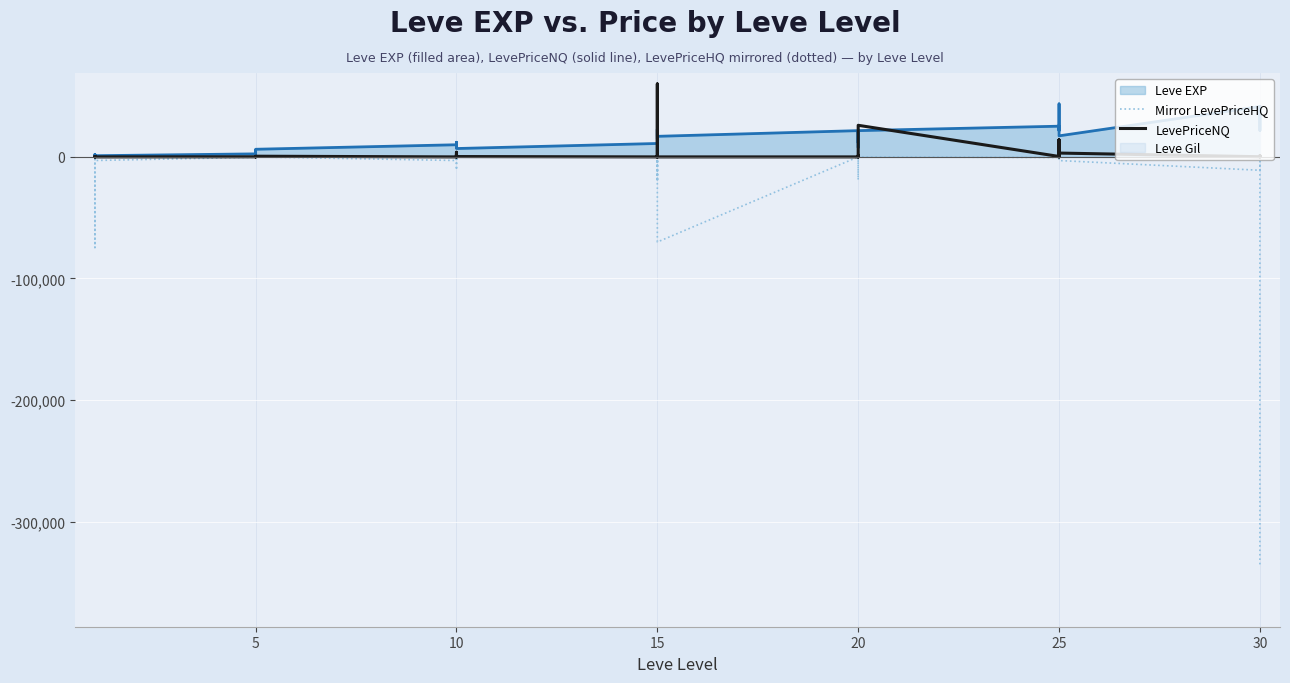

At how many categories does at least one series exceed -163134?

40